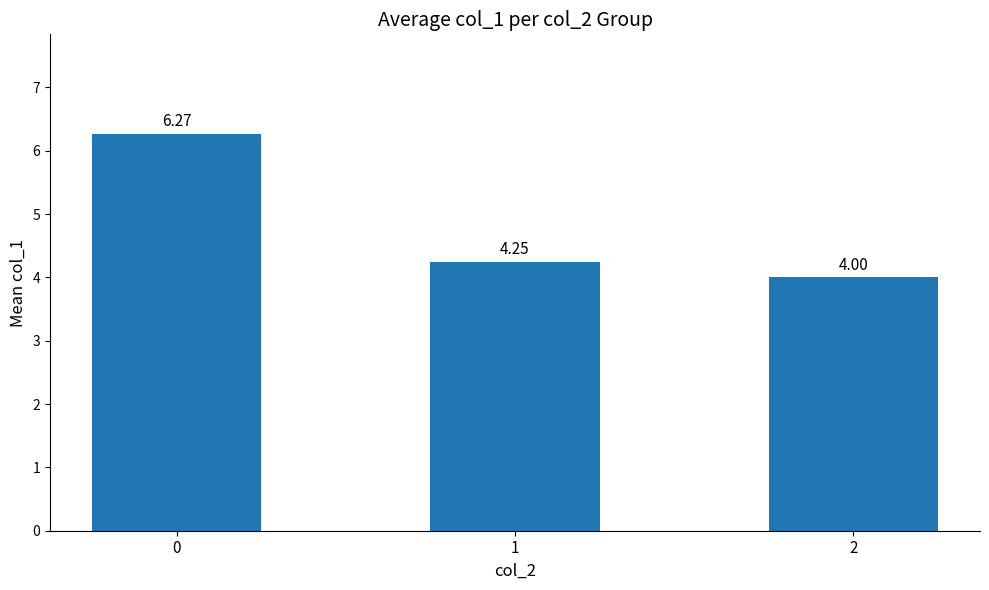

What is the sum of the values at 1 and 0?

10.5